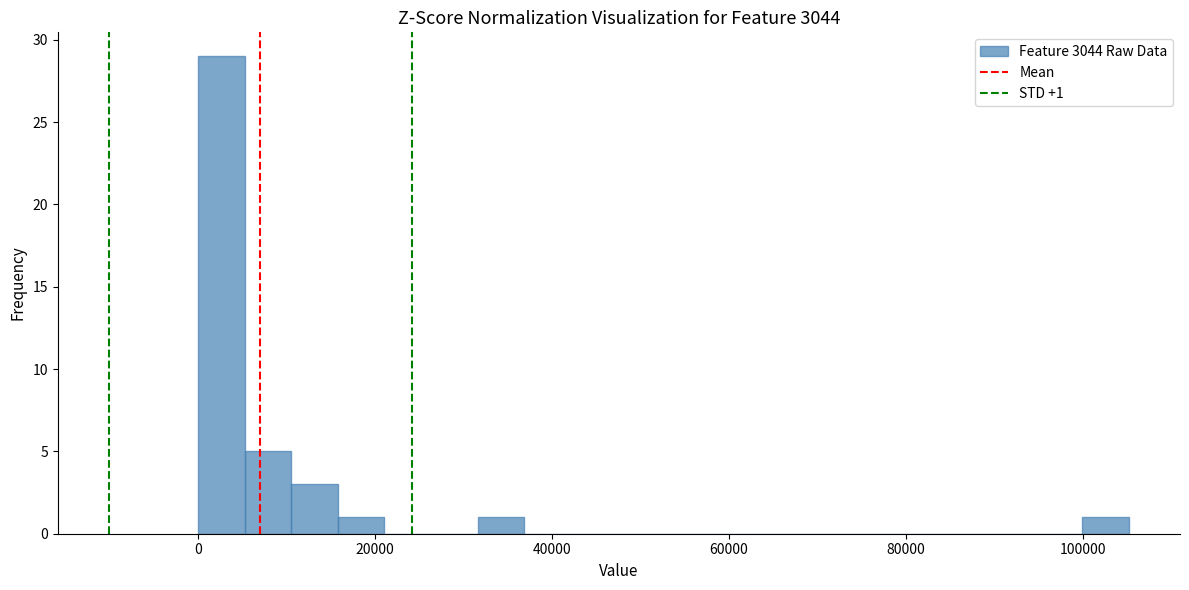

Around what value on the x-axis is the tallest bar? Give the approximate position of its centre, as read against the axis.

2000